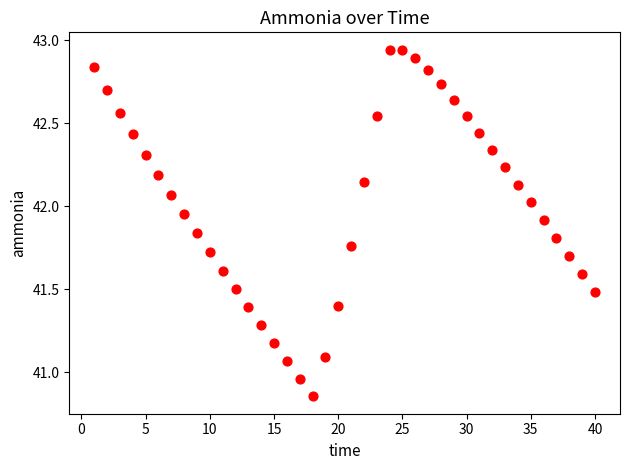

What is the range of Y values (max minus min)?

2.1